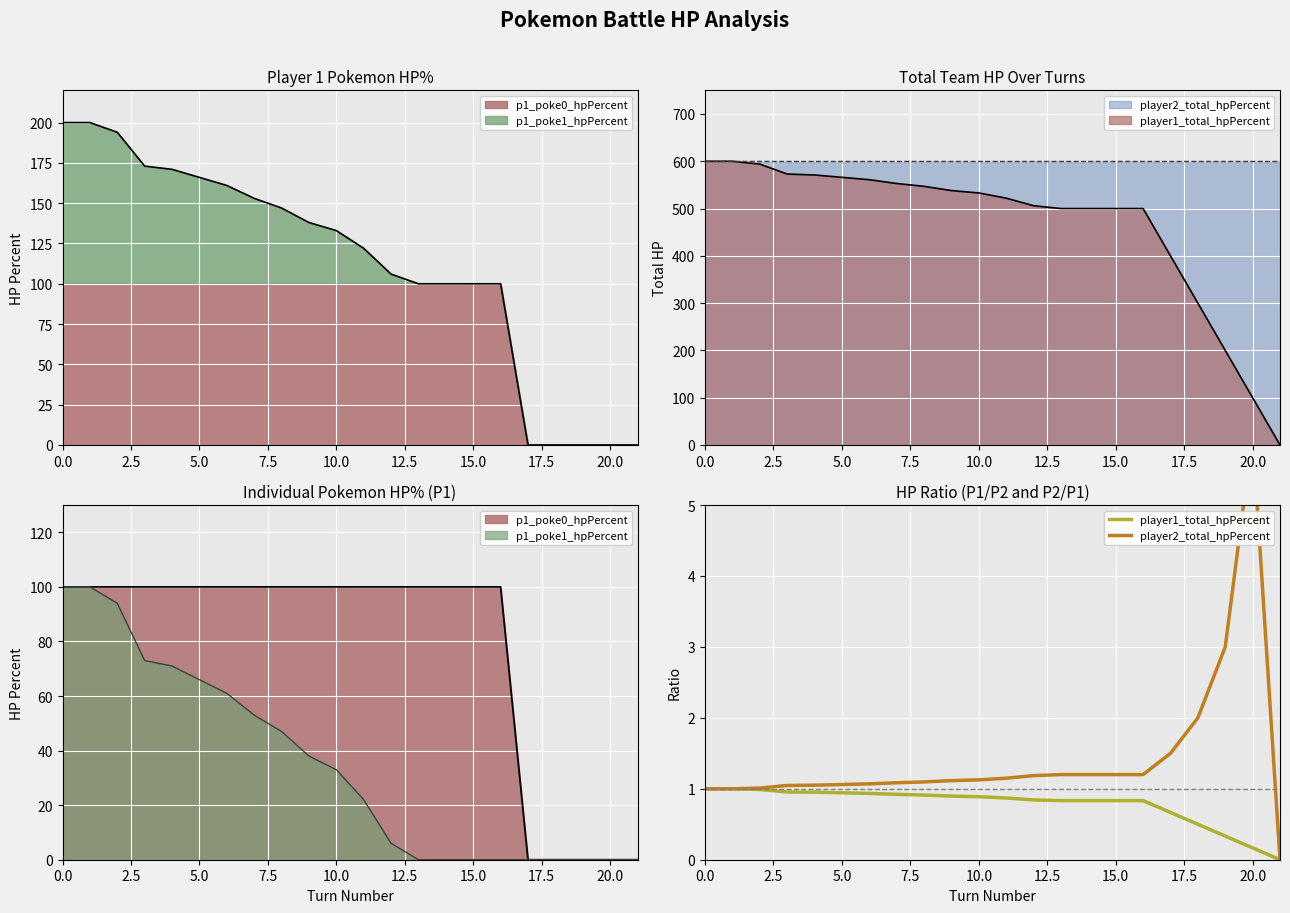

True or false: player2_total_hpPercent and player1_total_hpPercent cross at least once.

False